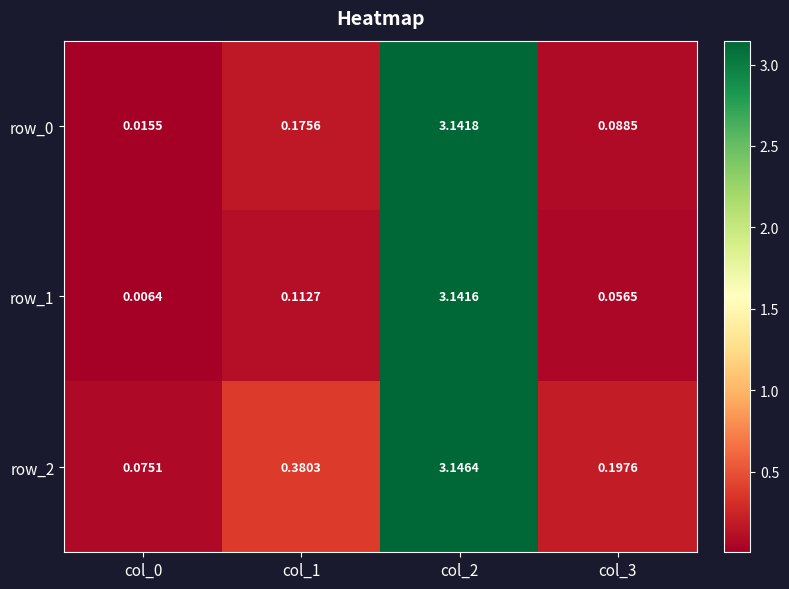

Is it true that row_2 equals 4.9 at col_2?

False